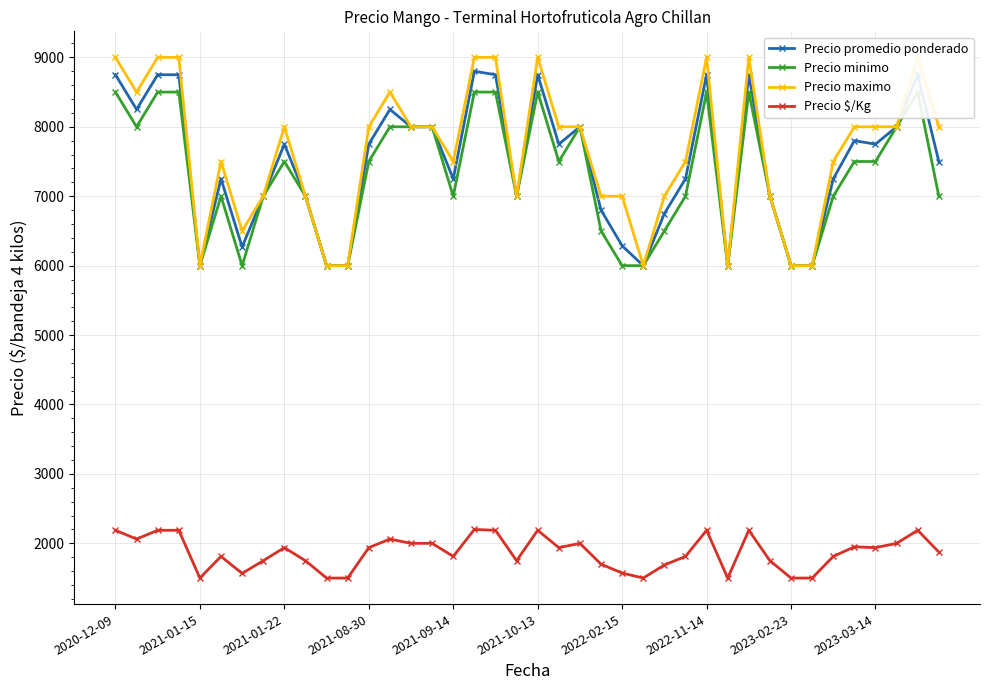

What is the highest value of the Precio promedio ponderado series?

8800